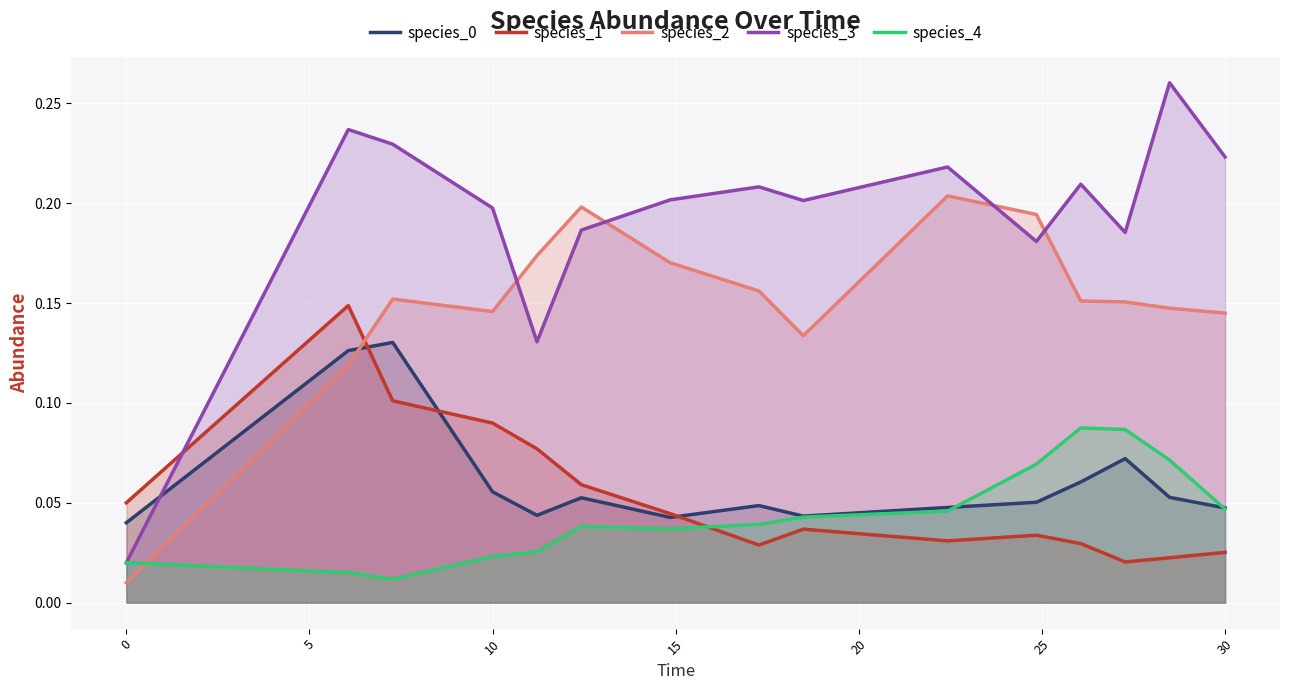

What is the average value of the species_0 series?

0.1